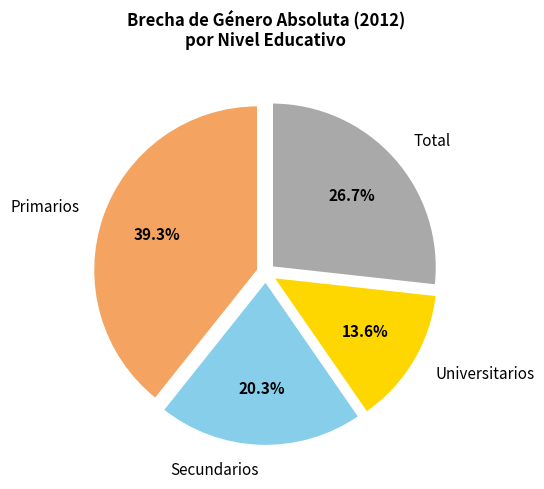

Is Secundarios the majority of the pie?

No